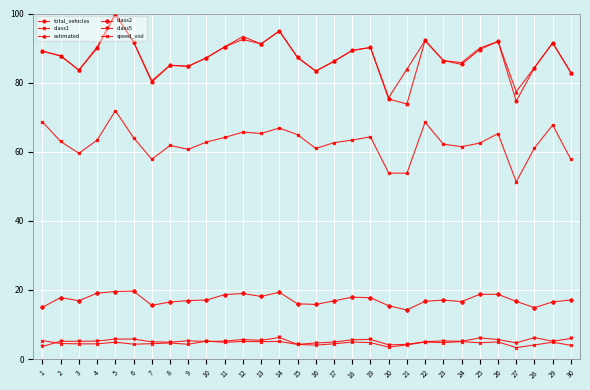

Where is the first local minimum for estimated?

3